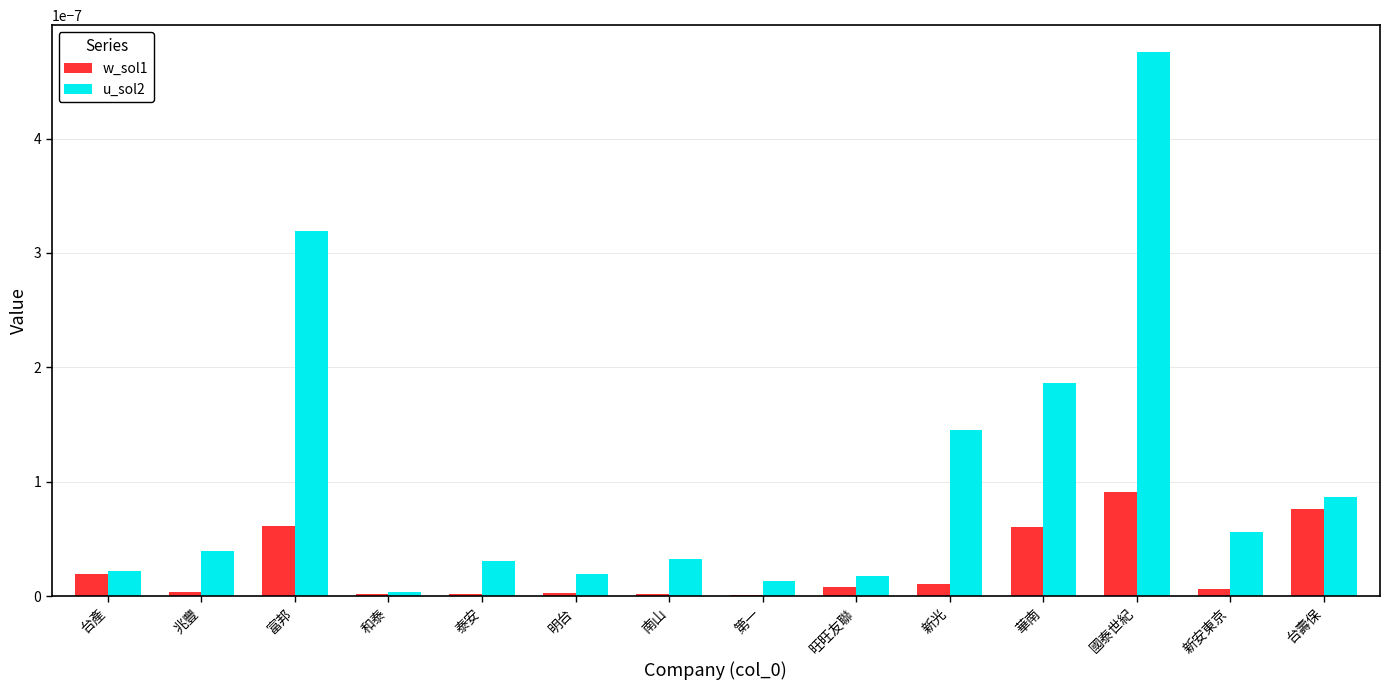

The value of u_sol2 at 旺旺友聯 is 0.0. True or false?

True